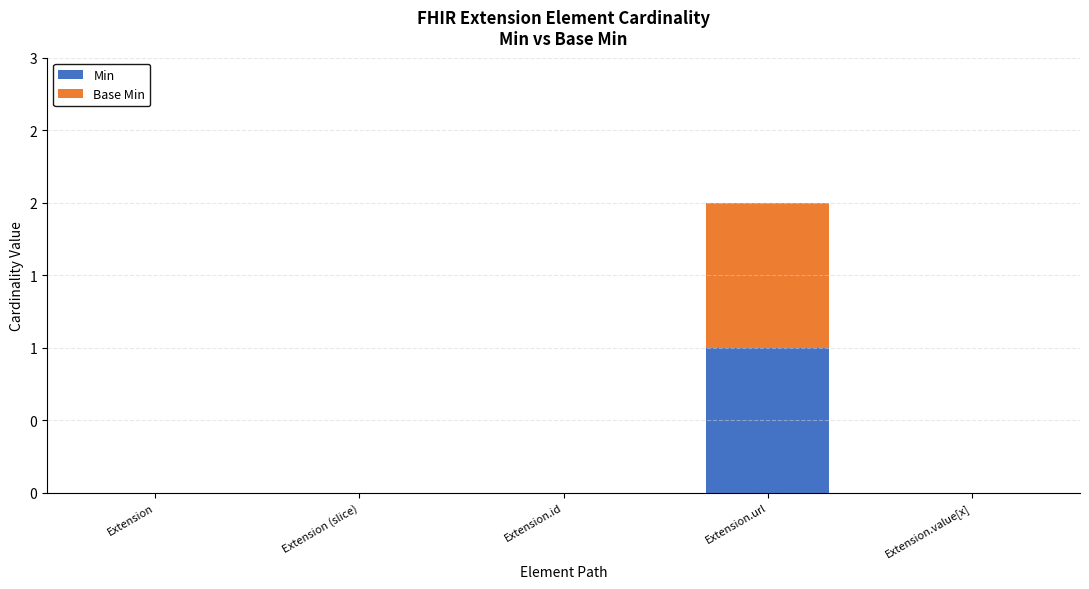

What are all the series names shown in the legend?

Min, Base Min